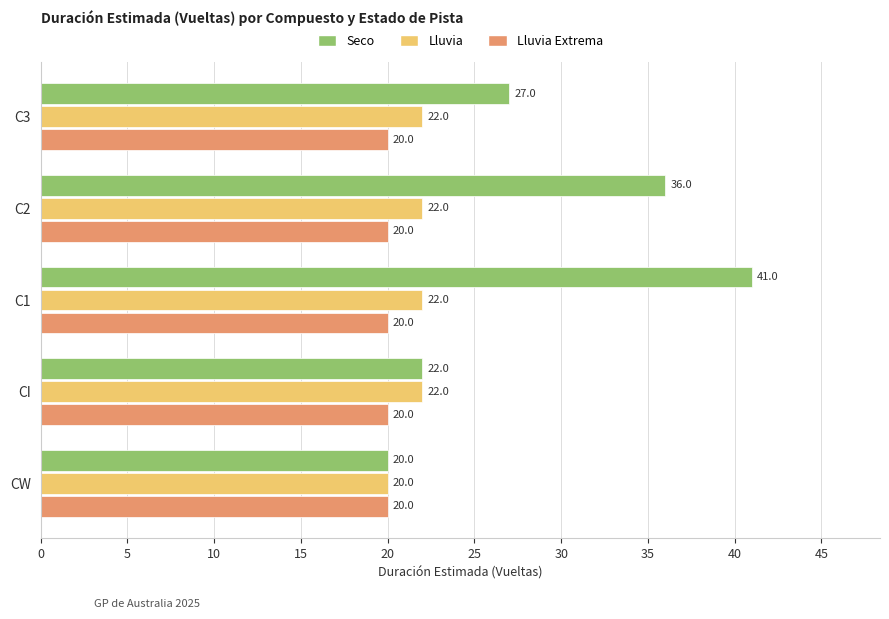

What is the total value across all series at C3?

69